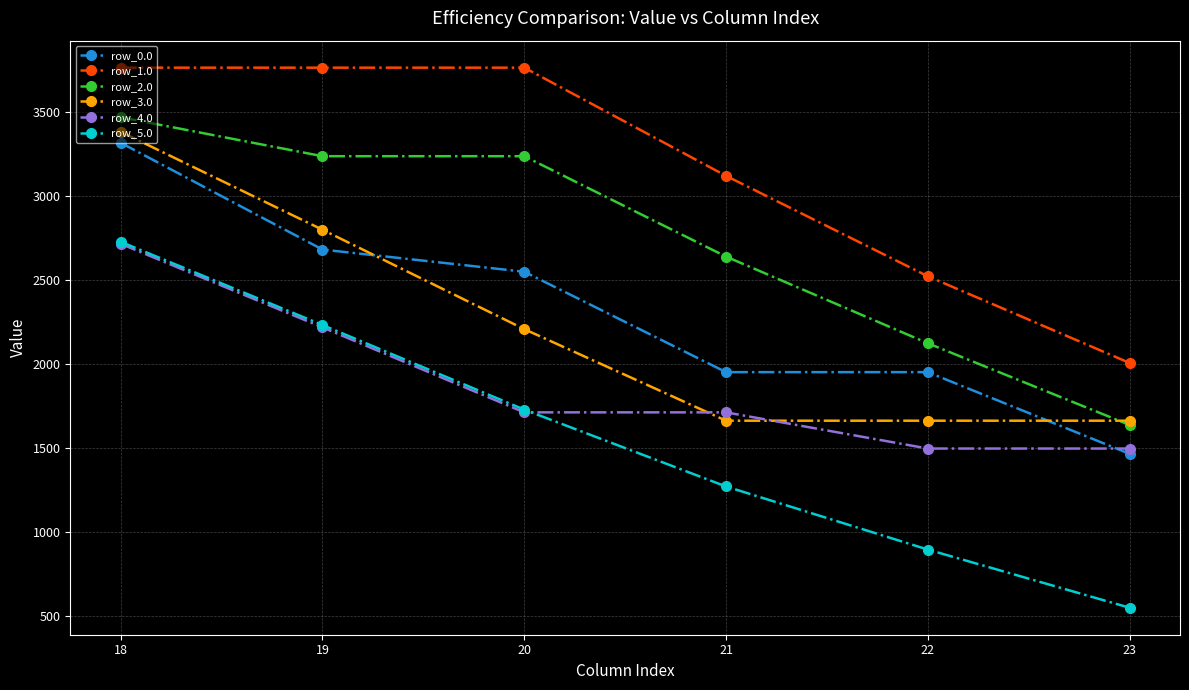

Which series has the largest total across all categories?

row_1.0